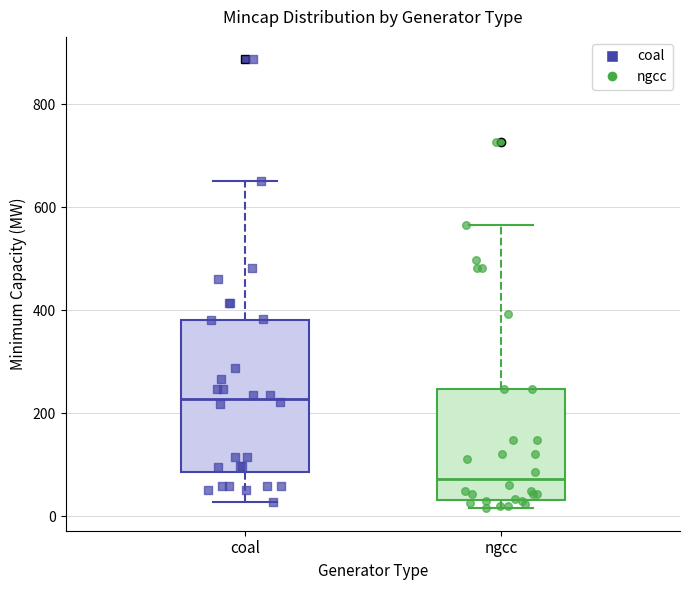

Which box has the lowest median line?

ngcc